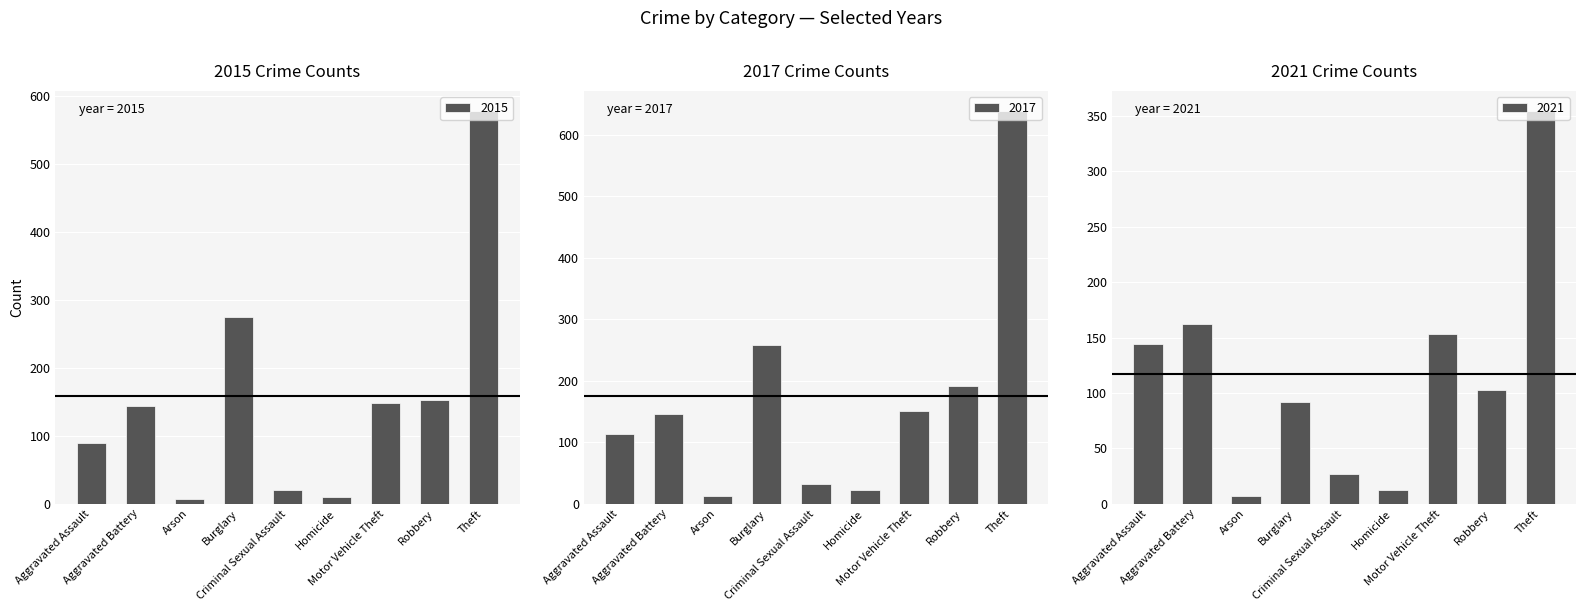

Reading left to right, extract all data points from this chart.

2015: Aggravated Assault=90	Aggravated Battery=144	Arson=7	Burglary=275	Criminal Sexual Assault=20	Homicide=10	Motor Vehicle Theft=148	Robbery=152	Theft=579
2017: Aggravated Assault=114	Aggravated Battery=146	Arson=13	Burglary=258	Criminal Sexual Assault=32	Homicide=23	Motor Vehicle Theft=151	Robbery=192	Theft=639
2021: Aggravated Assault=144	Aggravated Battery=162	Arson=7	Burglary=92	Criminal Sexual Assault=27	Homicide=12	Motor Vehicle Theft=153	Robbery=103	Theft=355